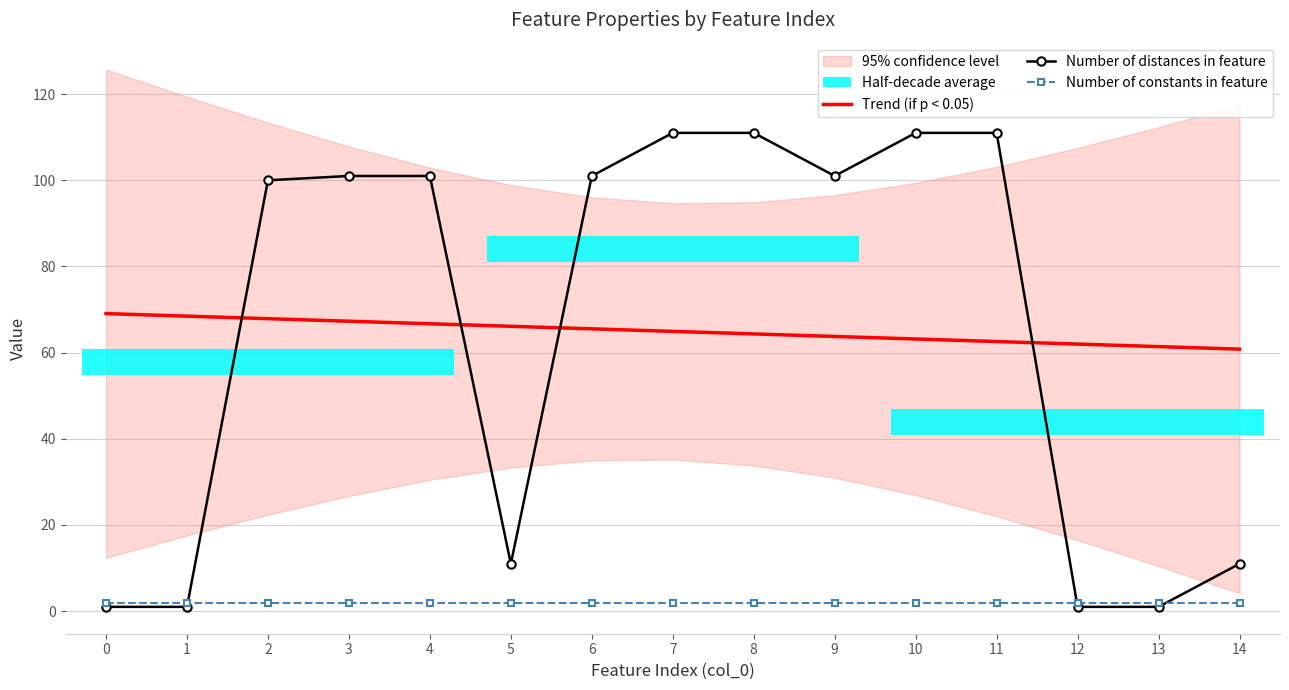

At which label does Number of distances in feature reach its peak?

7